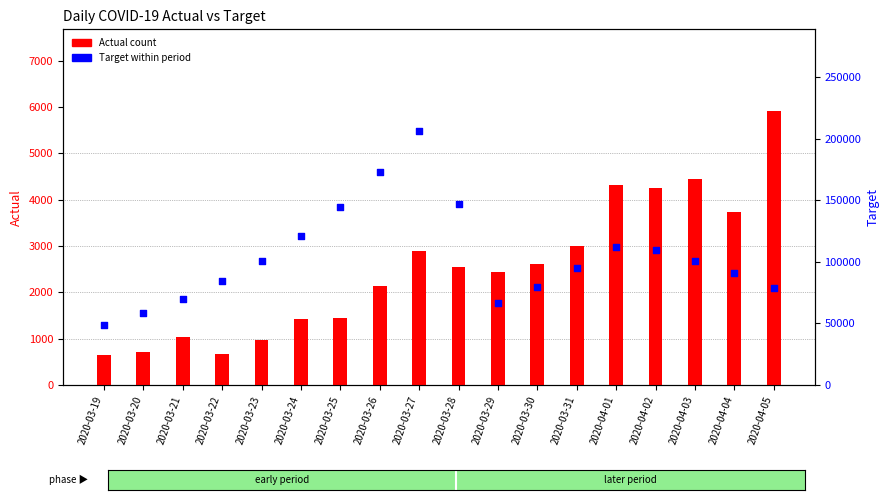

Which series has the widest spread of Y values?

Target